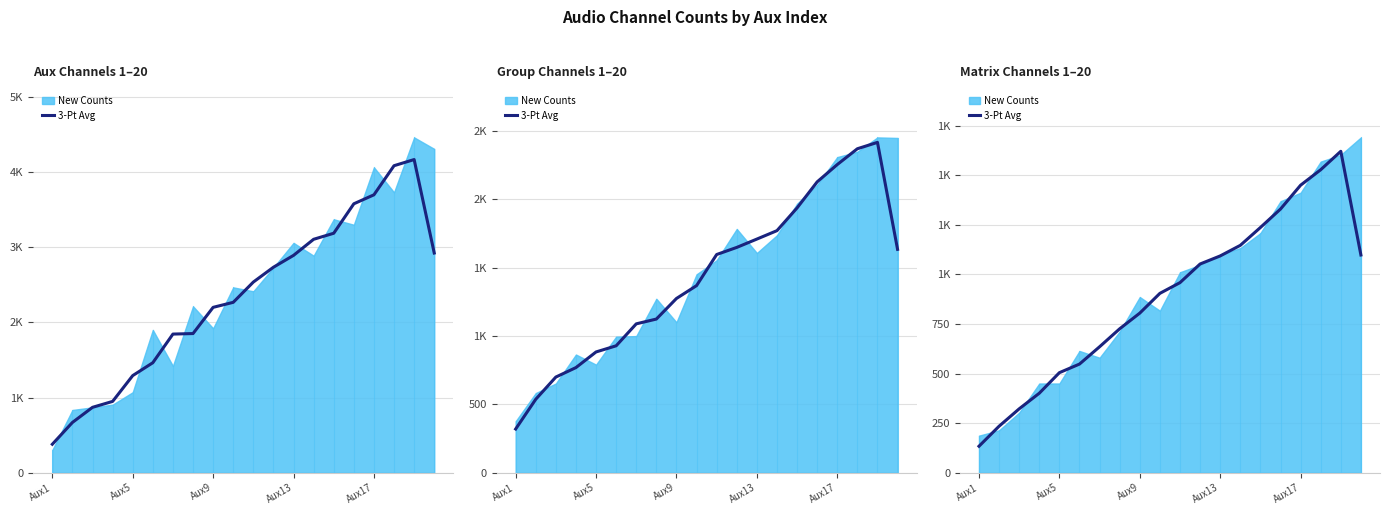

What is the sum of the values at 8 and 6?

1440.3